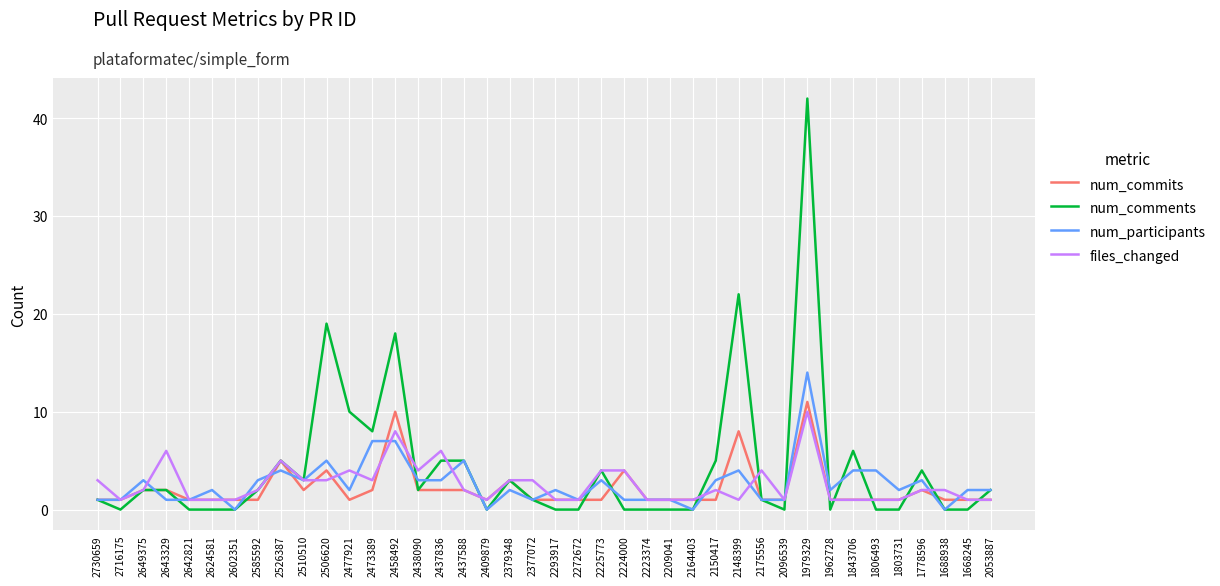

At which category is the sum across all series the highest?

1979329